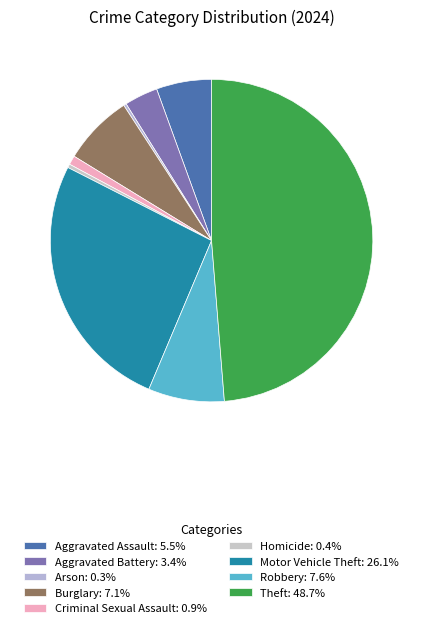

Which category has the smallest portion of the pie?

Arson